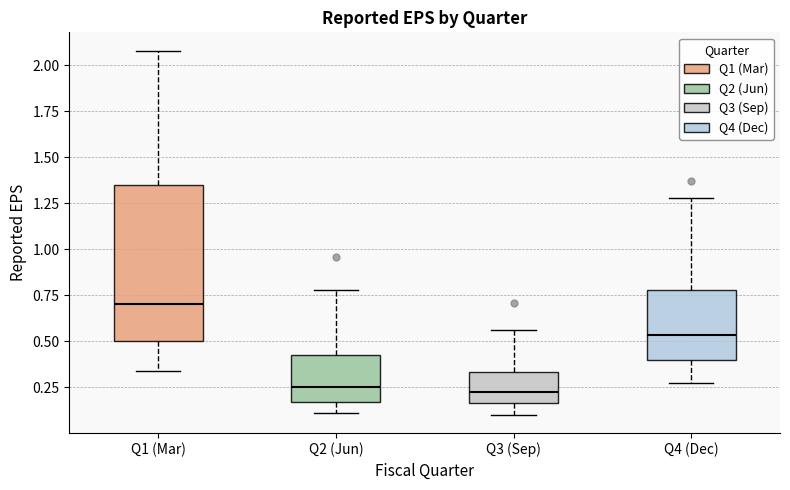

Reading left to right, read every box against the y-axis: the position of its median line, the range the box covers, and the ends of its whiskers. The values are not printed on the chart, so give them approximately, as read against the axis.

Q1 (Mar): median 0.70, box 0.50 to 1.35, whiskers 0.35 to 2.10
Q2 (Jun): median 0.25, box 0.15 to 0.45, whiskers 0.10 to 0.80
Q3 (Sep): median 0.25, box 0.15 to 0.35, whiskers 0.10 to 0.55
Q4 (Dec): median 0.55, box 0.40 to 0.80, whiskers 0.25 to 1.30